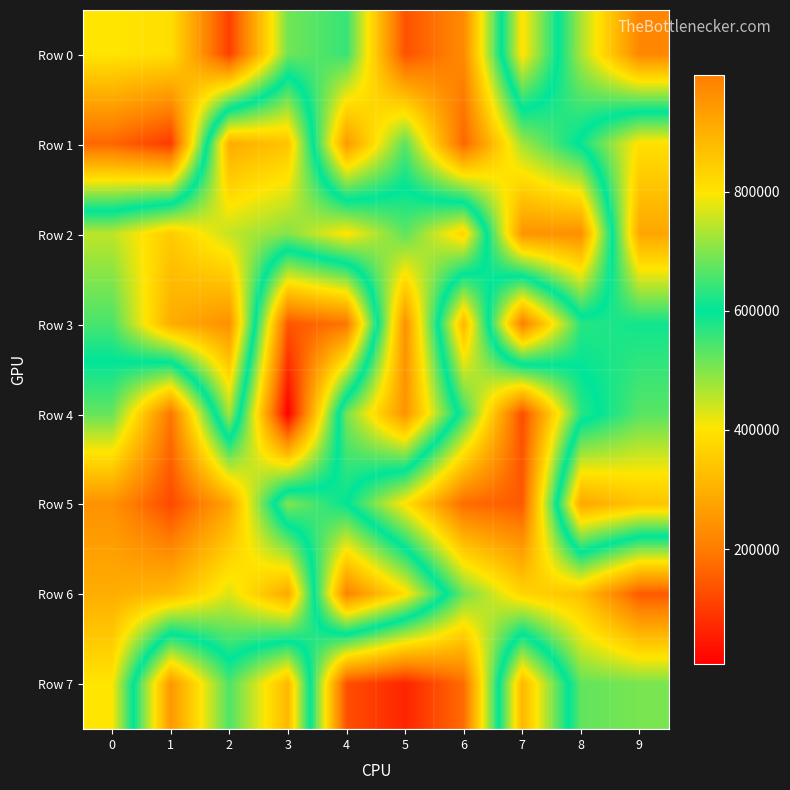

Reading right to left, list all the values displayed in this chart.

Row 0: 9=218483	8=470187	7=806016	6=226512	5=133628	4=558335	3=512186	2=105053	1=389460	0=402200
Row 1: 9=808403	8=609513	7=474165	6=164875	5=532050	4=254940	3=861803	2=907911	1=95635	0=166762
Row 2: 9=919387	8=235439	7=245740	6=833351	5=672621	4=803866	3=701841	2=750328	1=849335	0=746442
Row 3: 9=612793	8=631802	7=996183	6=312845	5=962587	4=188404	3=139214	2=962734	1=907236	0=656092
Row 4: 9=668344	8=568063	7=126337	6=562358	5=954923	4=691253	3=6439	2=728739	1=189227	0=521628
Row 5: 9=861399	8=917649	7=146103	6=174552	5=394793	4=601779	3=701087	2=278645	1=120528	0=240171
Row 6: 9=146743	8=332237	7=369578	6=513220	5=809807	4=986634	3=283459	2=430440	1=320093	0=293577
Row 7: 9=506452	8=524384	7=886619	6=174991	5=63490	4=129938	3=884794	2=660094	1=949229	0=401795